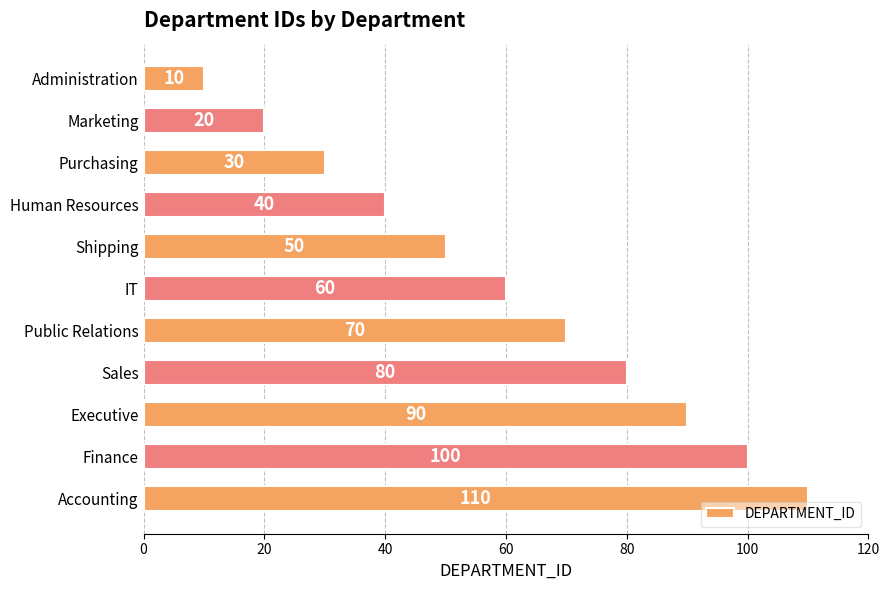

Reading top to bottom, transcribe all the data shown in this chart.

10	20	30	40	50	60	70	80	90	100	110